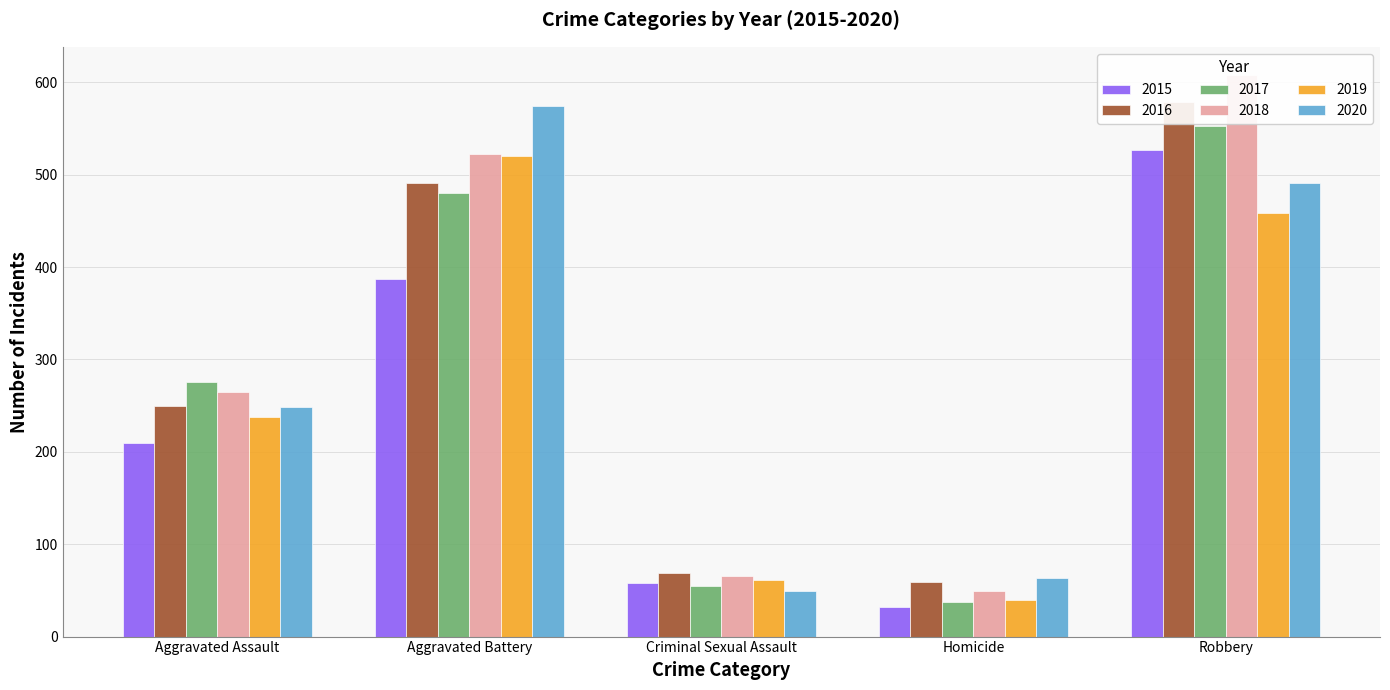

Where is 2018 nearest to the value 328?

Aggravated Assault